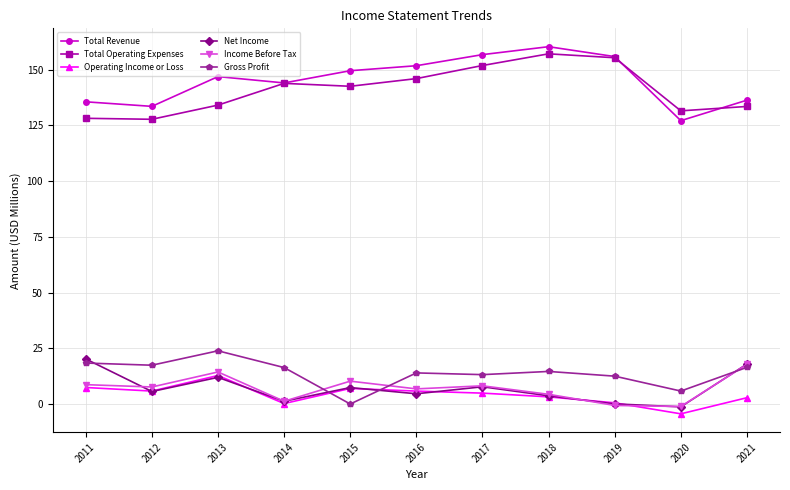

What is the difference between the second highest and second lowest values in the Net Income series?

17.9